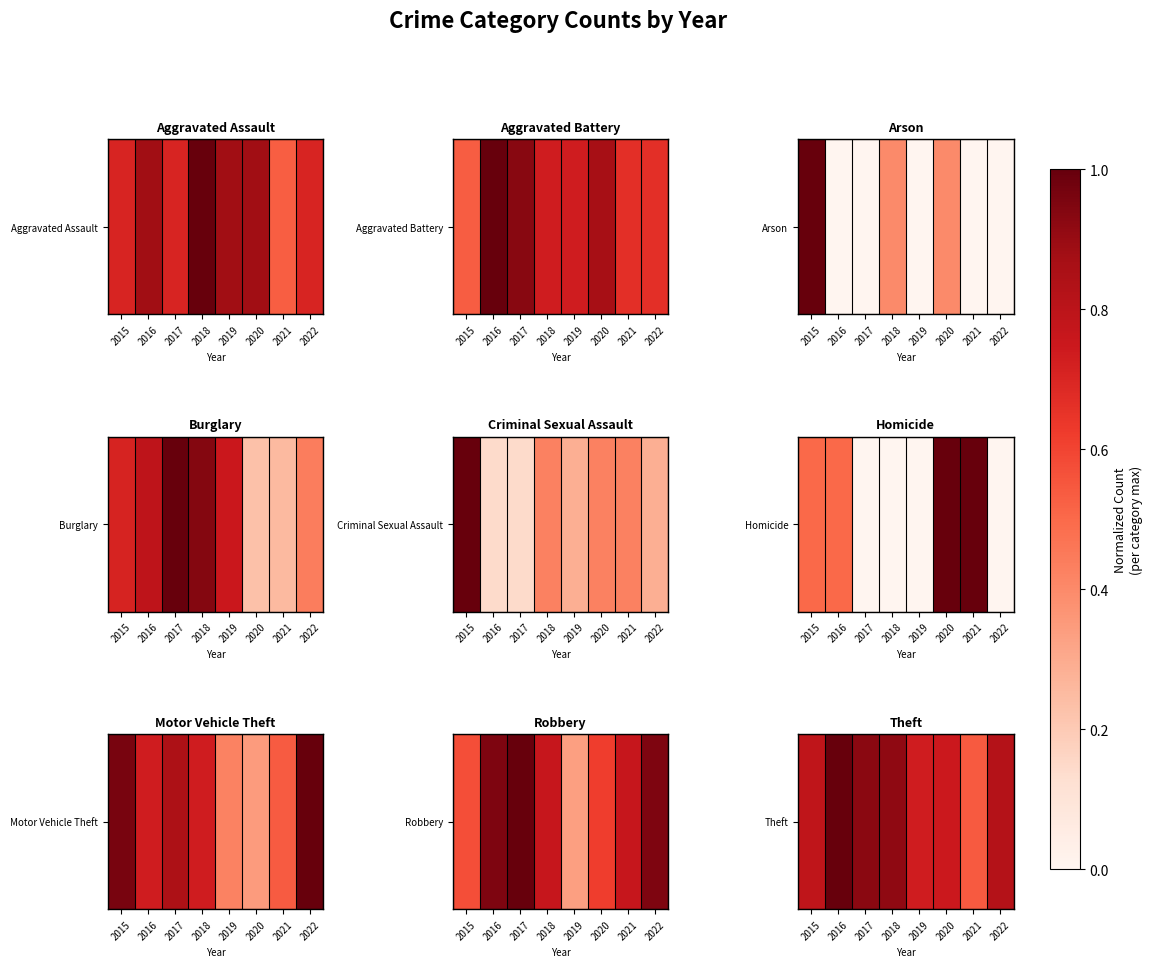

List the labels in order of value, largest first.

2016, 2017, 2018, 2022, 2015, 2020, 2019, 2021